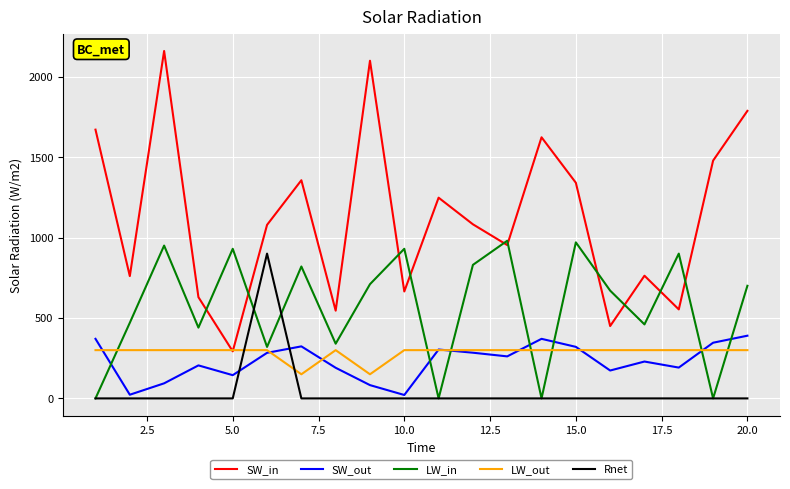

Which series has the largest total across all categories?

SW_in